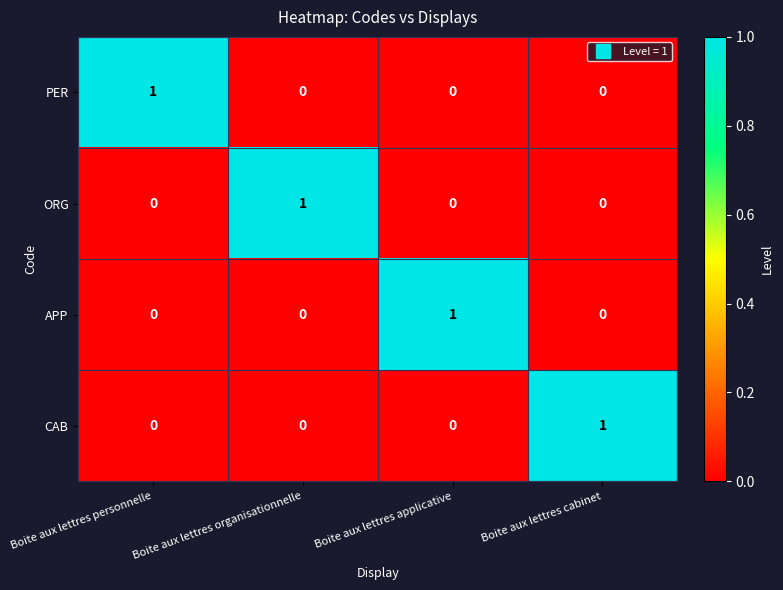

Is it true that PER equals -1 at Boite aux lettres organisationnelle?

False